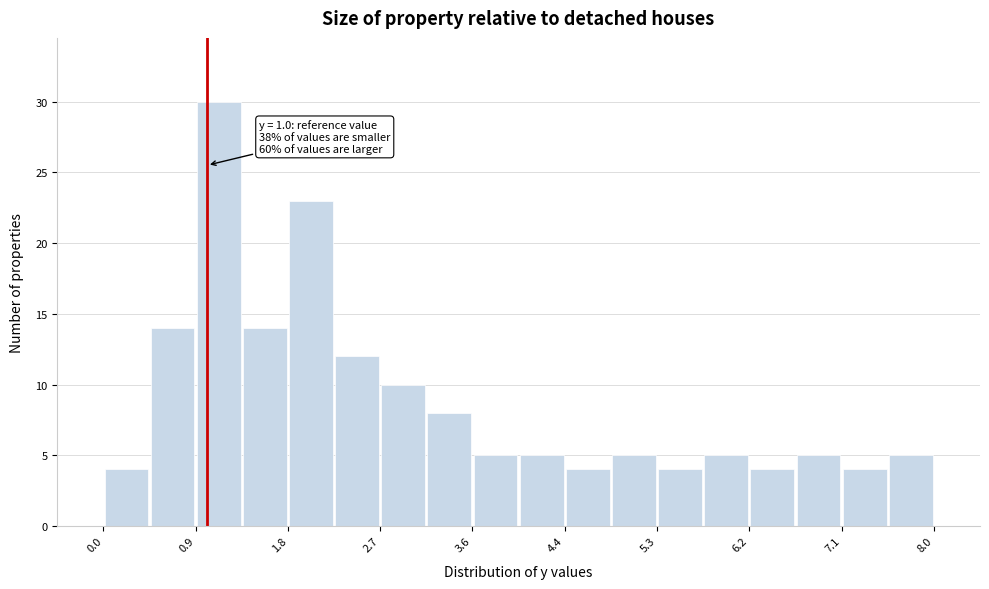

Over which range of the x-axis is the bar tallest?

0.9 to 1.3